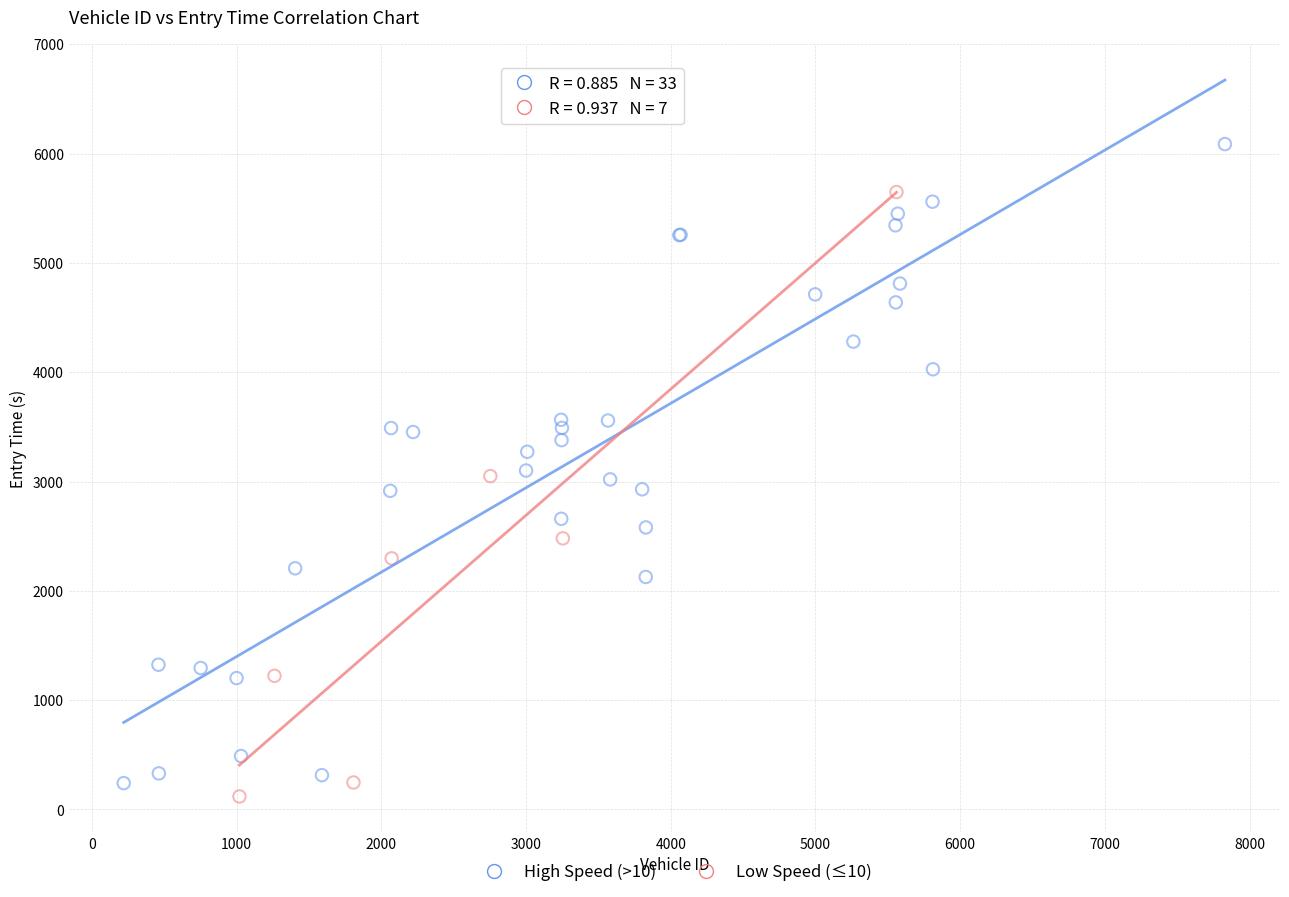

Which series contains the highest Y value?

High Speed (>10)